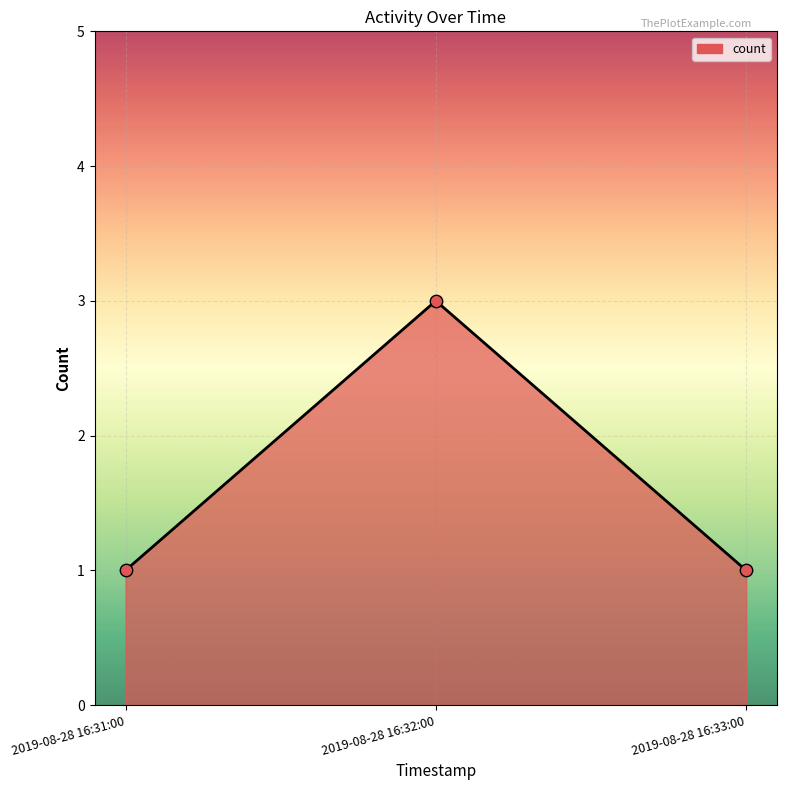

Which has a higher value, 2019-08-28 16:32:00 or 2019-08-28 16:33:00?

2019-08-28 16:32:00